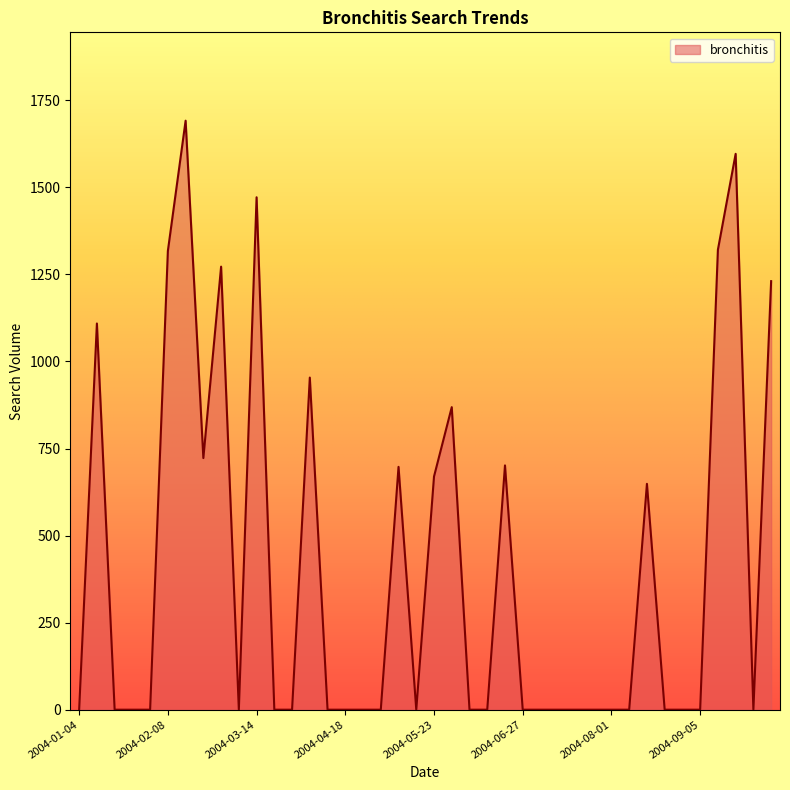

What is the greatest value displayed?

1691.6